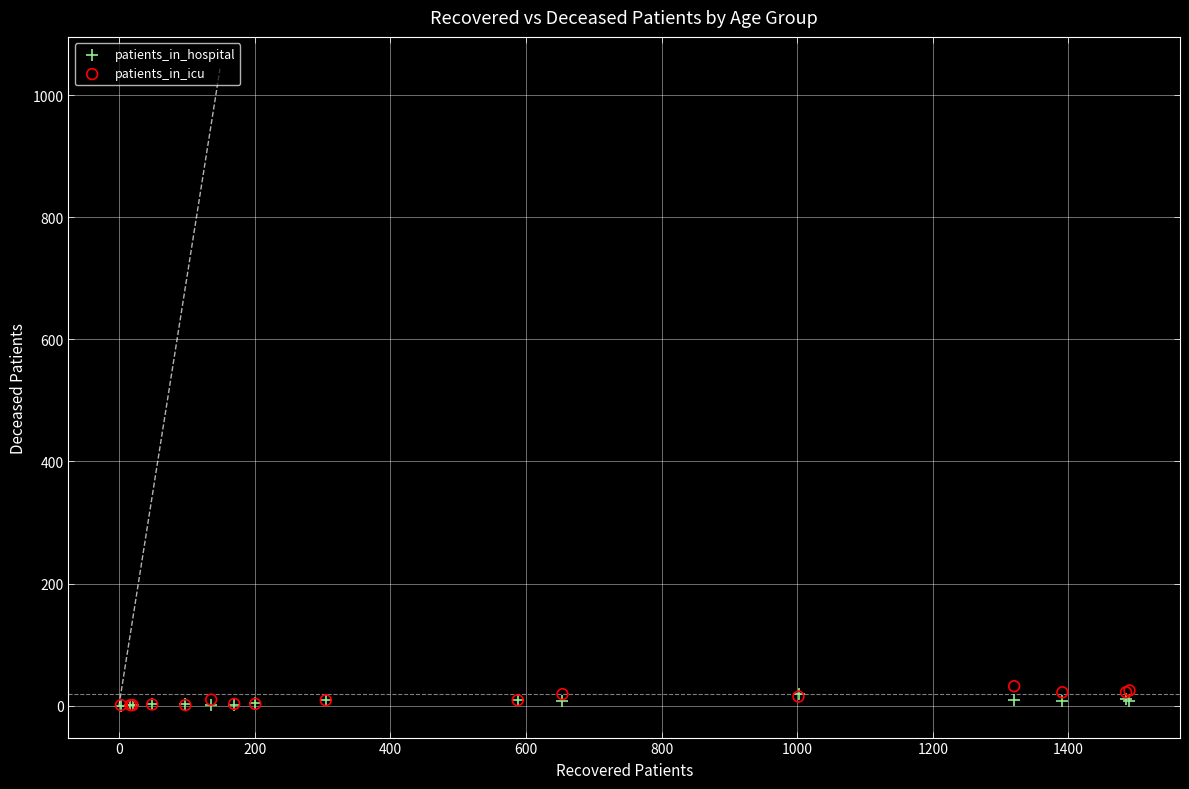

Which series has the widest spread of Y values?

patients_in_icu